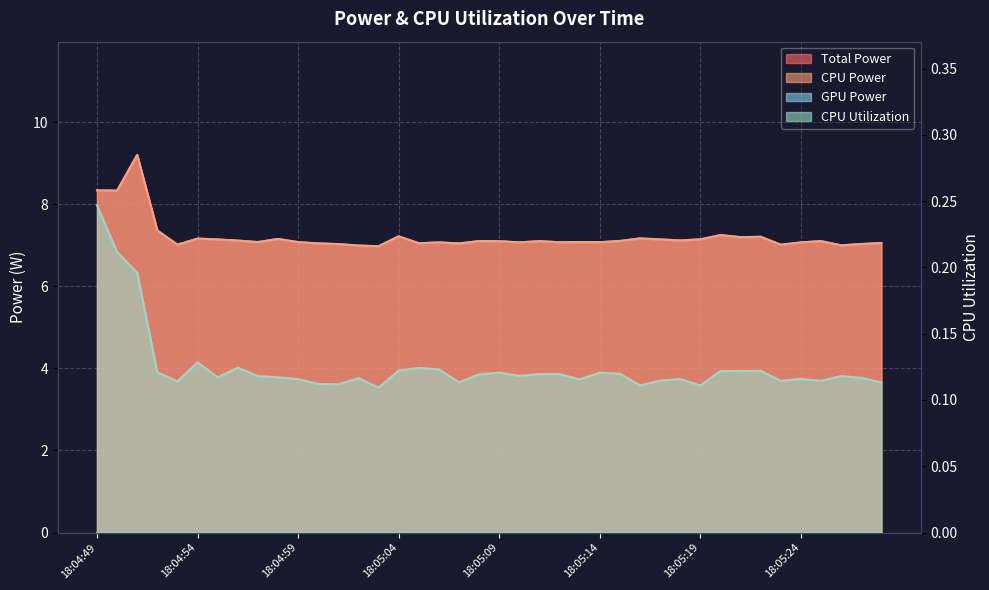

What is the label of the 31st point from the right?

18:04:58